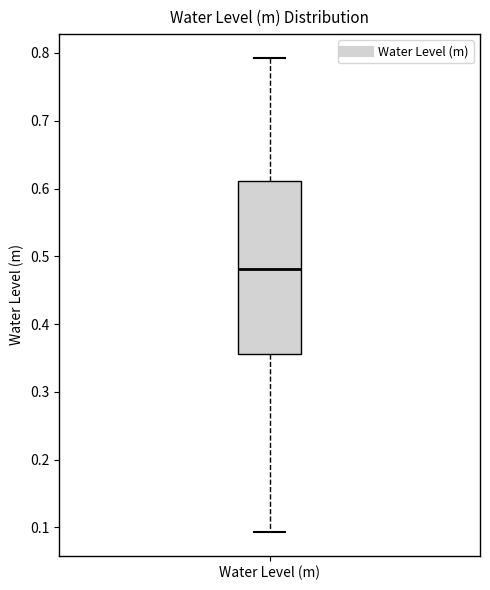

Transcribe this box plot: give where the median line is, the range the box spans, and where the two whiskers end, as read against the y-axis. The values are not printed on the chart, so give them approximately, as read against the axis.

median 0.48, box 0.36 to 0.61, whiskers 0.09 to 0.79